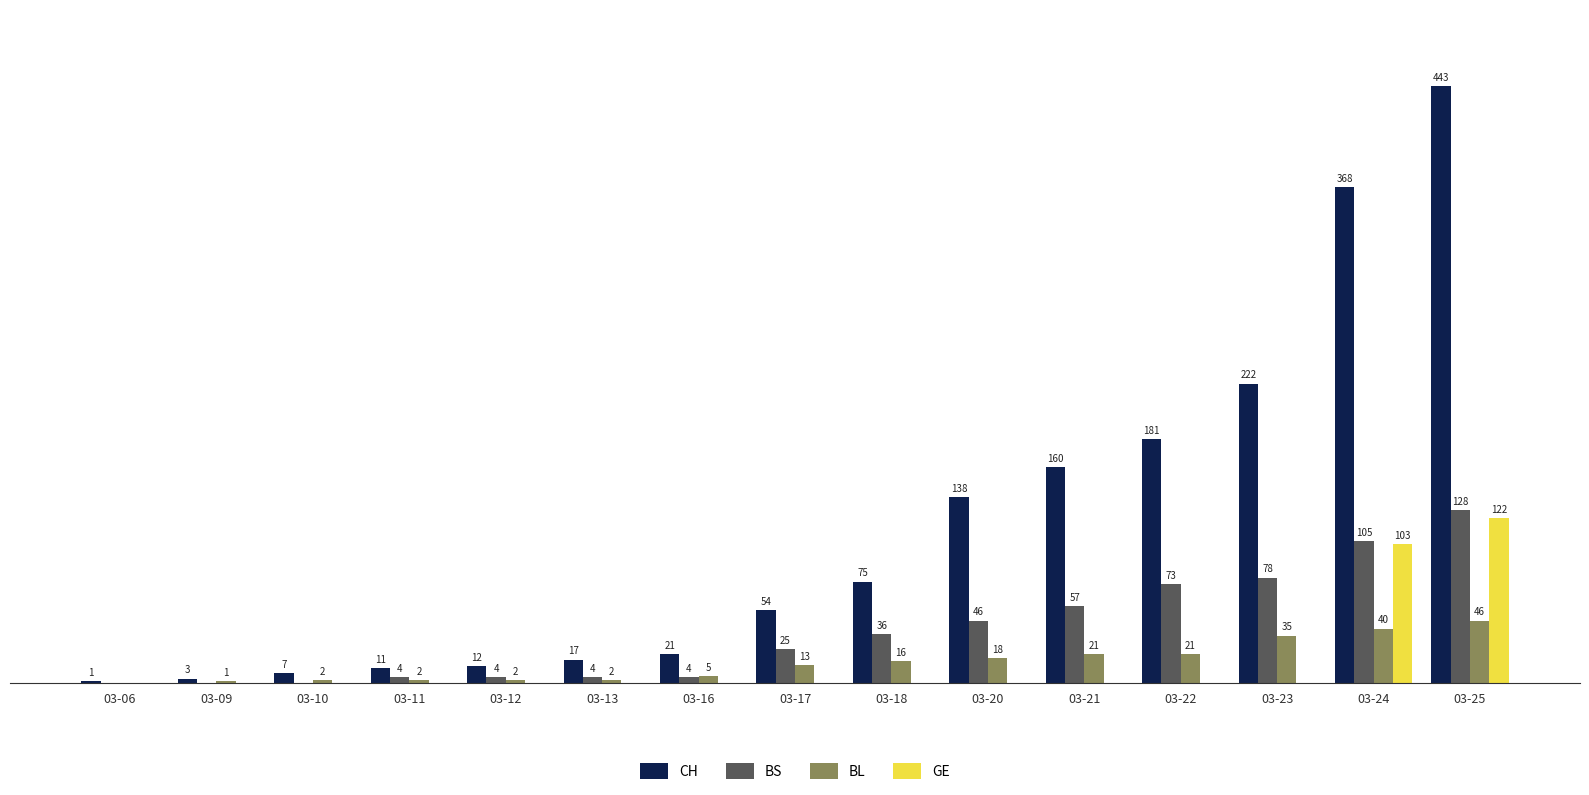

What are all the series names shown in the legend?

CH, BS, BL, GE